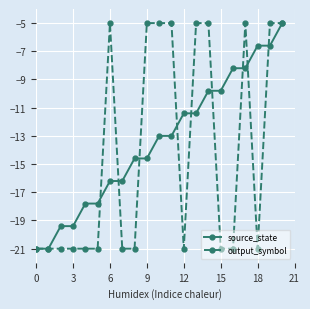

What is the maximum value for output_symbol?

-5.0